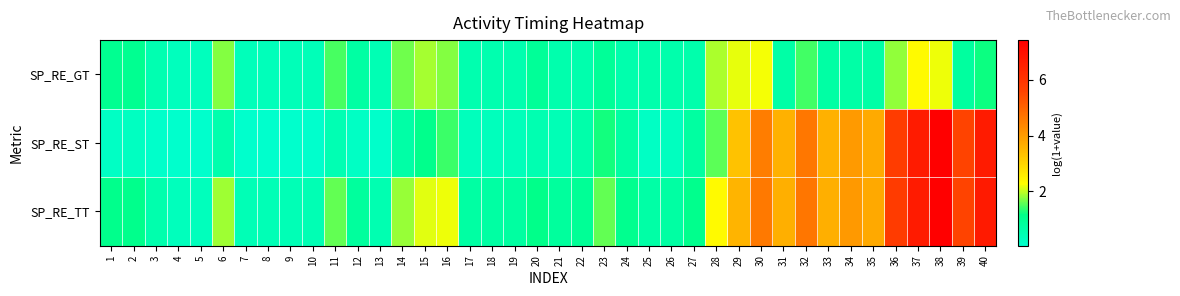

Reading right to left, extract all data points from this chart.

SP_RE_GT: 40=1.2	39=0.8	38=2.2	37=2.3	36=1.8	35=0.7	34=0.7	33=0.7	32=1.5	31=0.7	30=2.2	29=2.2	28=1.9	27=0.6	26=0.6	25=0.6	24=0.6	23=0.9	22=0.5	21=0.5	20=0.9	19=0.5	18=0.5	17=0.5	16=1.7	15=1.9	14=1.6	13=0.4	12=0.7	11=1.5	10=0.4	9=0.4	8=0.4	7=0.4	6=1.7	5=0.3	4=0.3	3=0.5	2=1.0	1=1.0
SP_RE_ST: 40=6.7	39=5.6	38=7.4	37=6.6	36=5.8	35=3.7	34=4.0	33=3.6	32=4.6	31=3.6	30=4.5	29=3.3	28=1.6	27=0.8	26=0.3	25=0.2	24=0.7	23=1.2	22=0.6	21=0.4	20=0.5	19=0.4	18=0.3	17=0.3	16=1.4	15=1.1	14=0.7	13=0.1	12=0.2	11=0.5	10=0.1	9=0.1	8=0.1	7=0.1	6=0.6	5=0.1	4=0.0	3=0.1	2=0.2	1=0.2
SP_RE_TT: 40=6.7	39=5.6	38=7.4	37=6.7	36=5.8	35=3.7	34=4.0	33=3.6	32=4.7	31=3.6	30=4.6	29=3.6	28=2.3	27=1.1	26=0.7	25=0.7	24=1.0	23=1.6	22=0.9	21=0.8	20=1.1	19=0.8	18=0.7	17=0.7	16=2.2	15=2.1	14=1.8	13=0.5	12=0.8	11=1.6	10=0.4	9=0.4	8=0.4	7=0.4	6=1.9	5=0.3	4=0.3	3=0.5	2=1.1	1=1.1